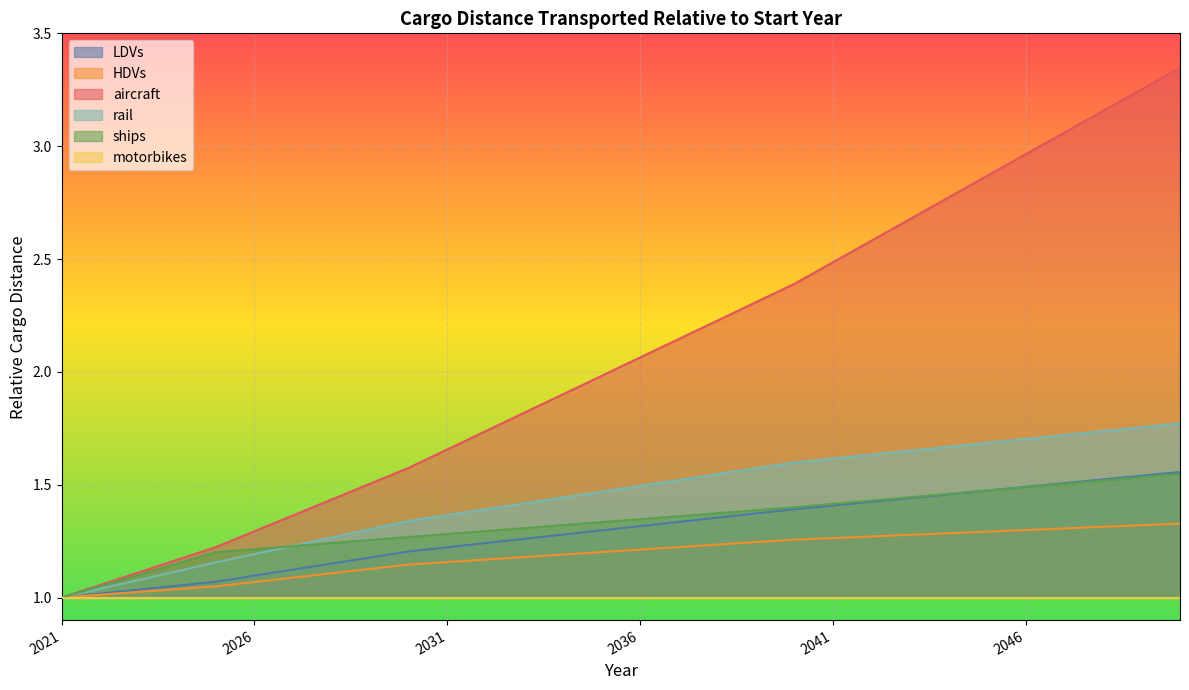

Which series has the largest range (max minus min)?

aircraft